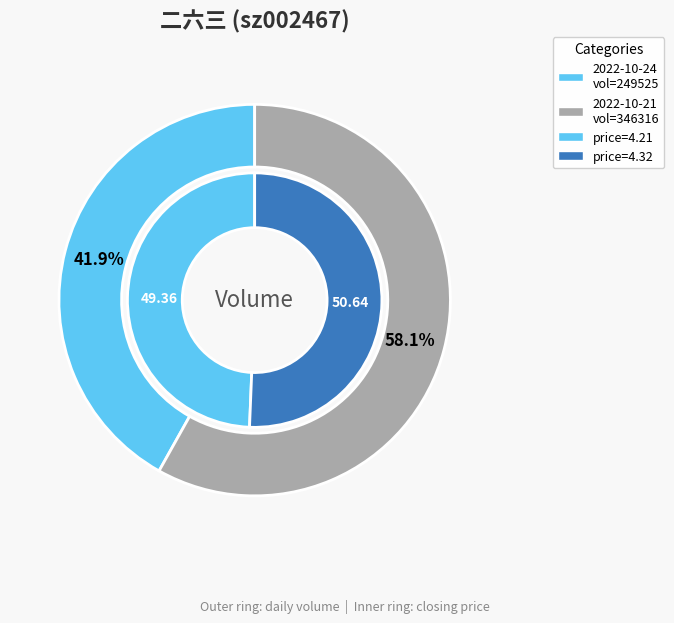

To the nearest percent, what portion does 249525 represent?

42%